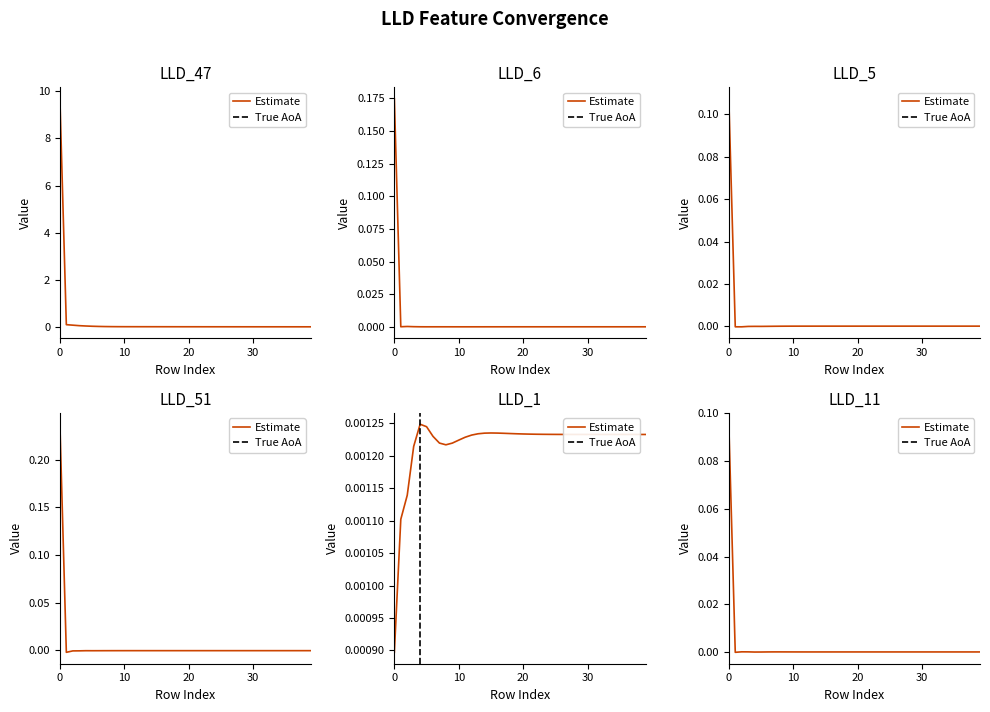

Rank the categories by LLD_47 value from highest to lowest.

0, 1, 2, 3, 4, 5, 6, 7, 8, 9, 10, 11, 12, 13, 14, 15, 16, 17, 18, 19, 20, 21, 22, 23, 24, 25, 26, 27, 28, 29, 30, 31, 32, 33, 34, 35, 36, 37, 38, 39